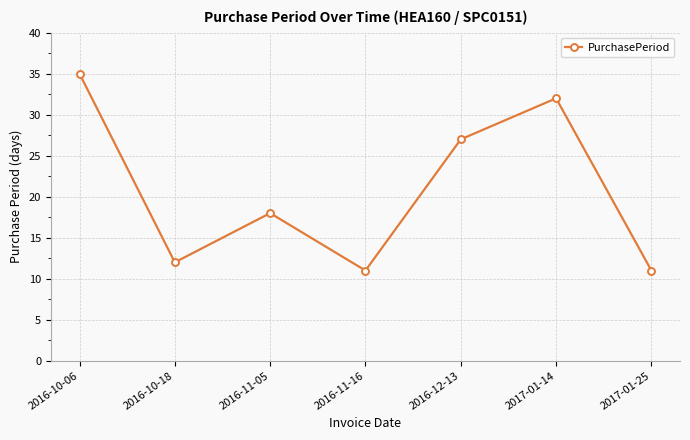

Does the chart display data point markers on the line(s)?

Yes